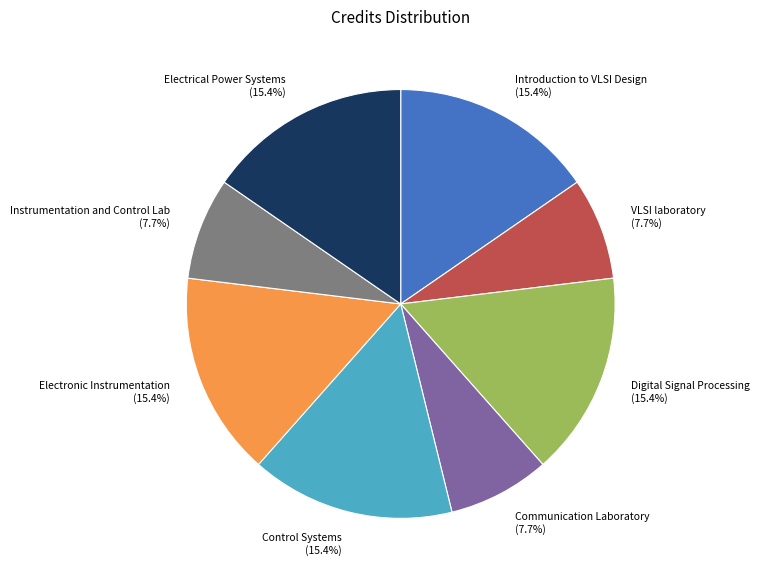

What is the ratio of the value at VLSI laboratory to the value at Instrumentation and Control Lab?

1.0